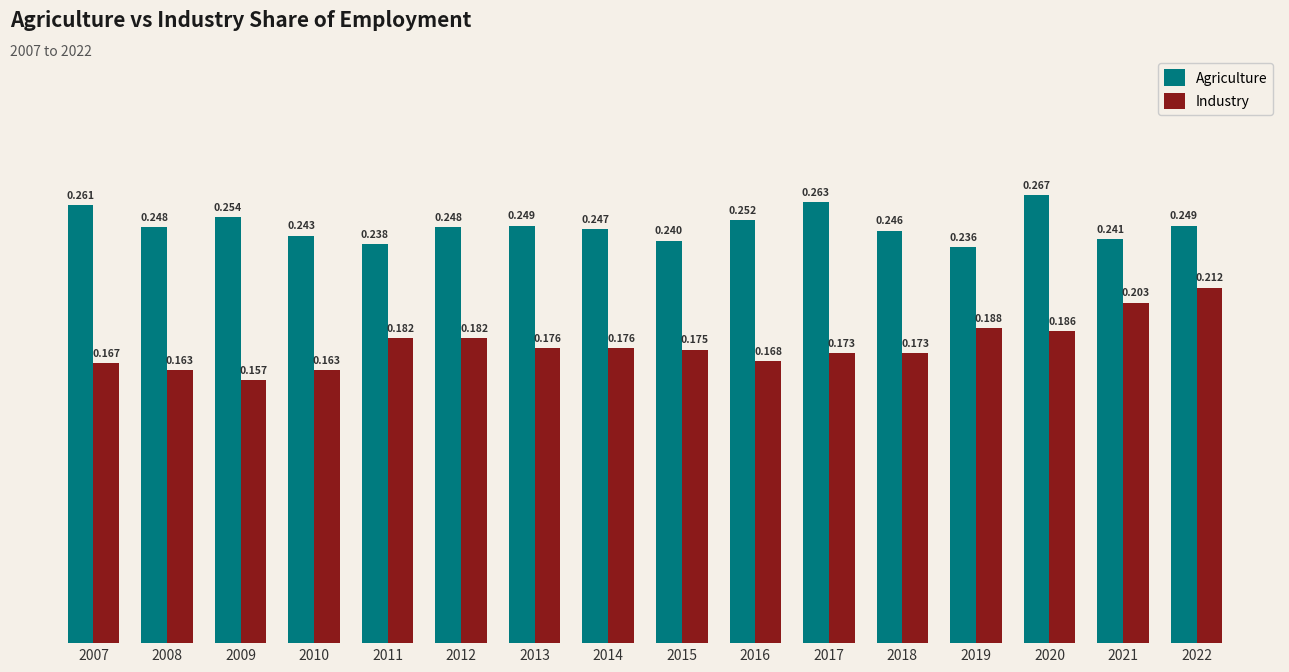

Count the number of categories in the chart.

16